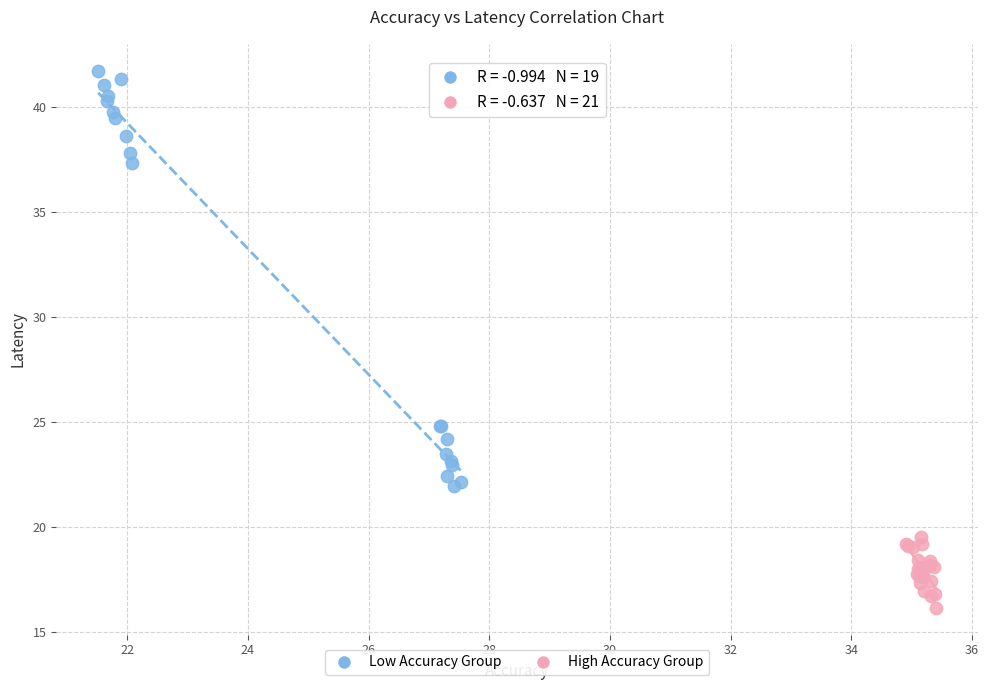

Which series contains the highest Y value?

Low Accuracy Group